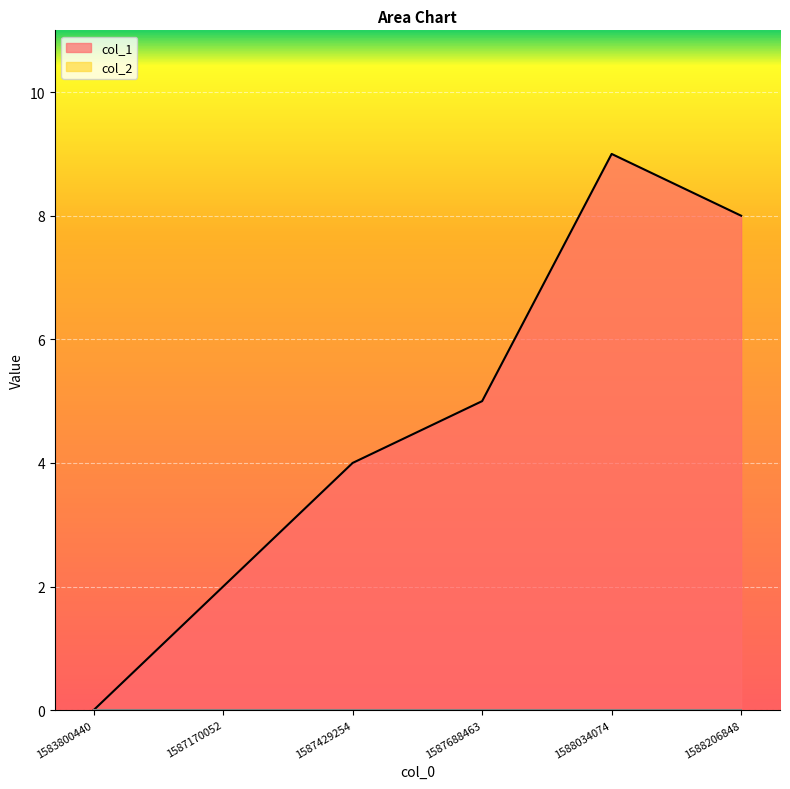

Rank the categories by value from highest to lowest.

1588034074, 1588206848, 1587688463, 1587429254, 1587170052, 1583800440